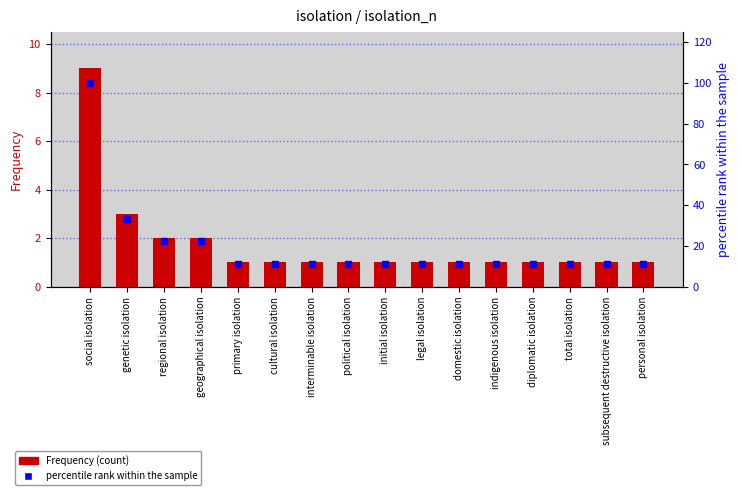

What is the lowest value of the percentile rank within the sample series?

11.1